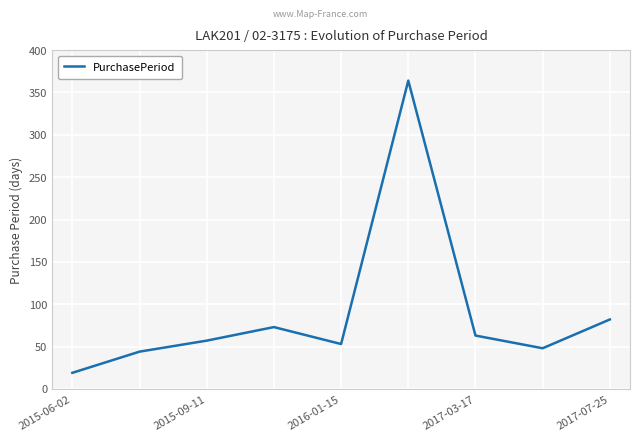

What is the minimum value shown in the chart?

19